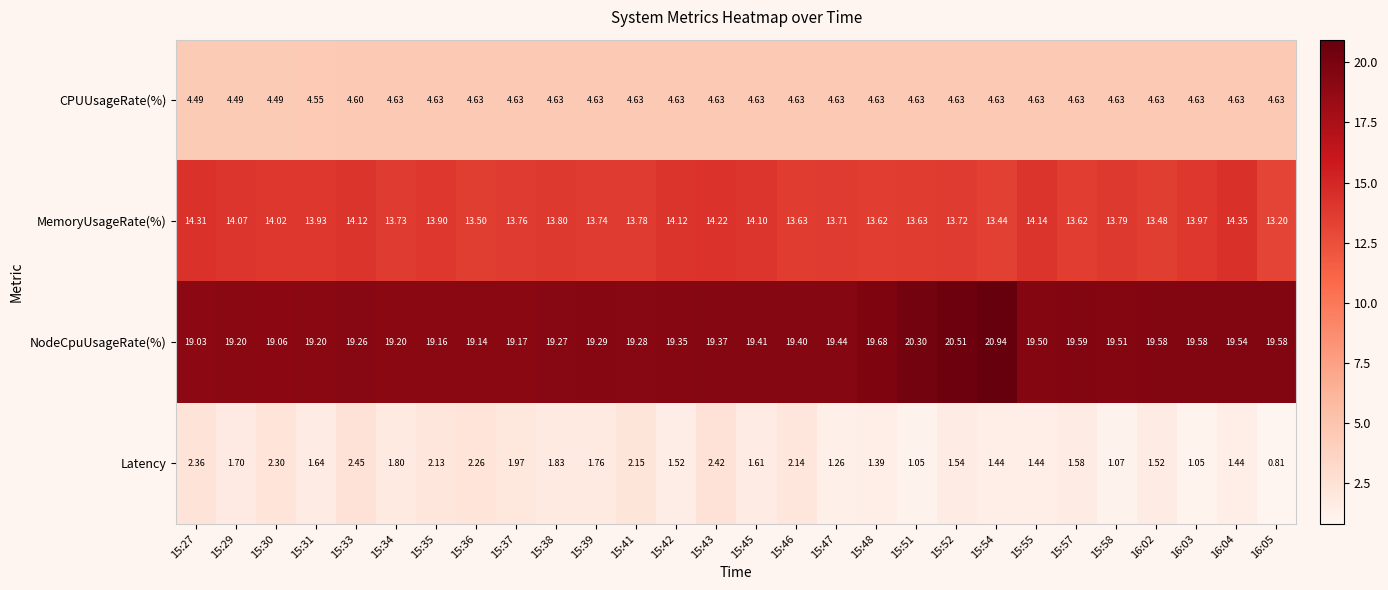

Which series has the largest total across all categories?

NodeCpuUsageRate(%)